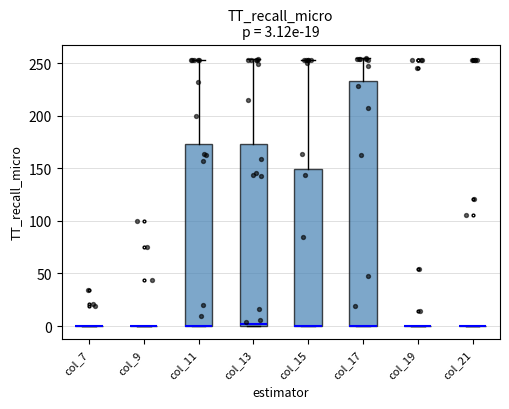

Which box is the tallest, from its lower edge to its upper edge?

col_17